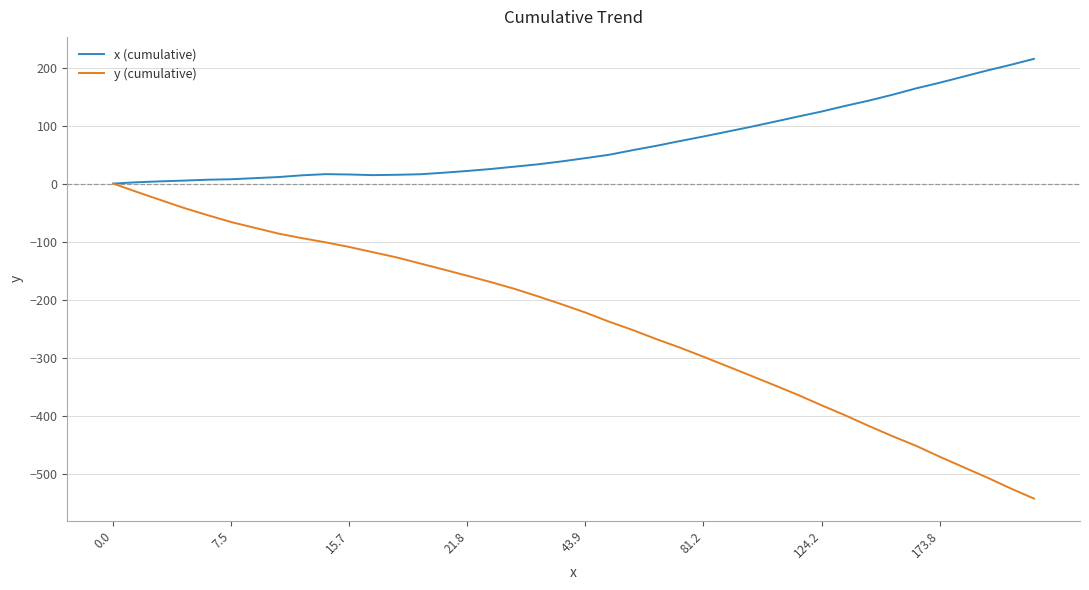

Which series has the widest spread of values?

y (cumulative)